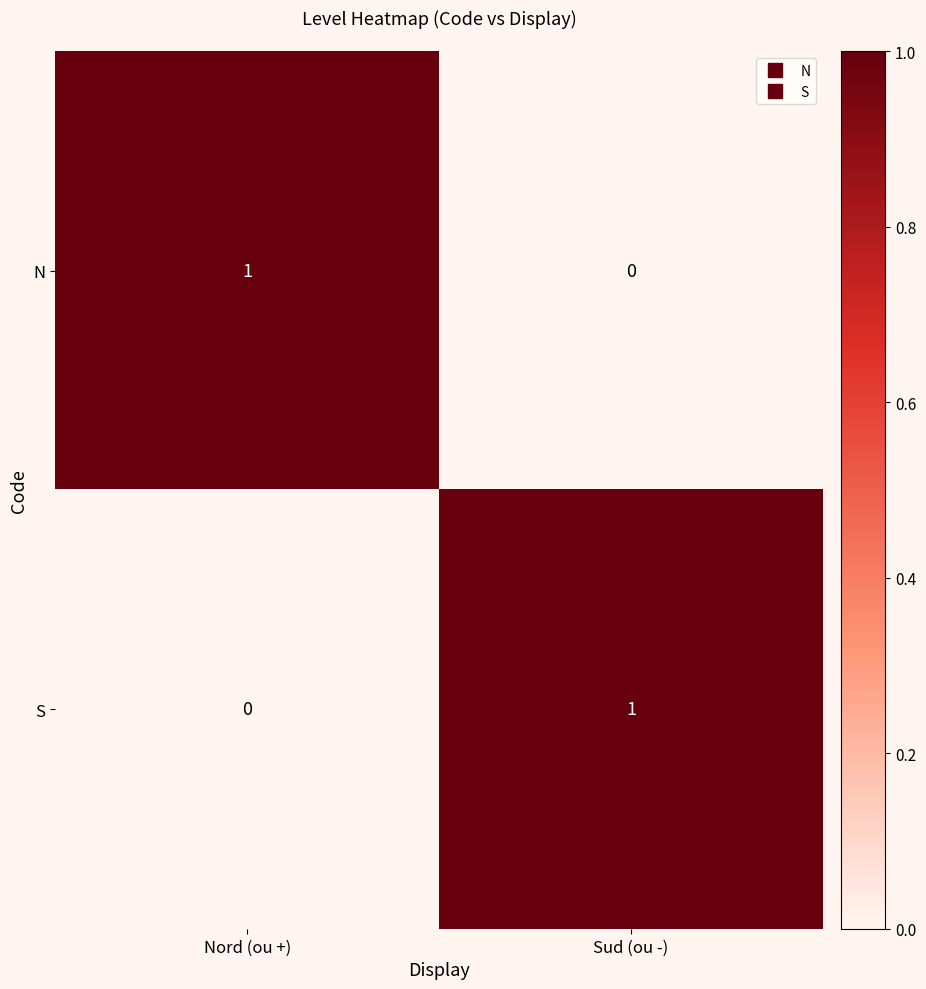

What is the total value across all series at Nord (ou +)?

1